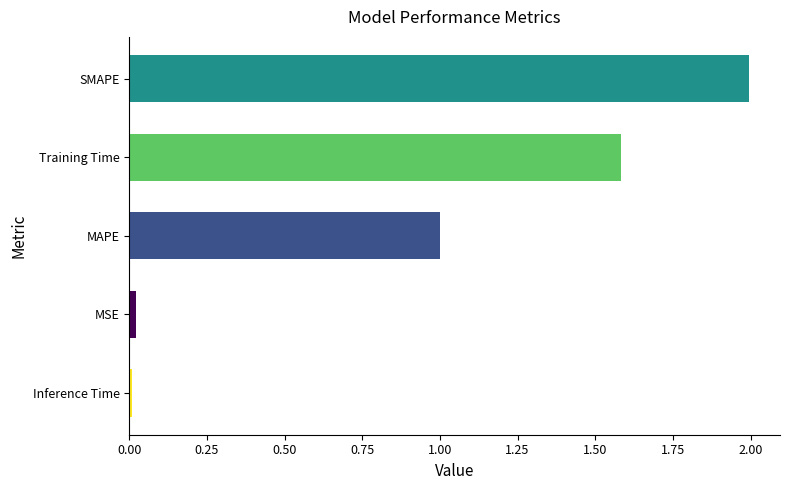

What is the greatest value displayed?

2.0